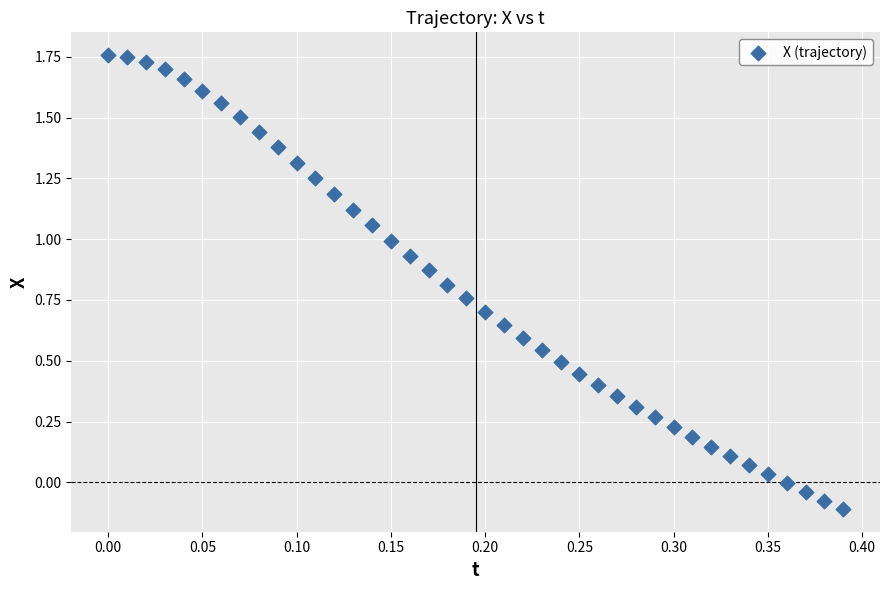

What is the range of Y values (max minus min)?

1.9